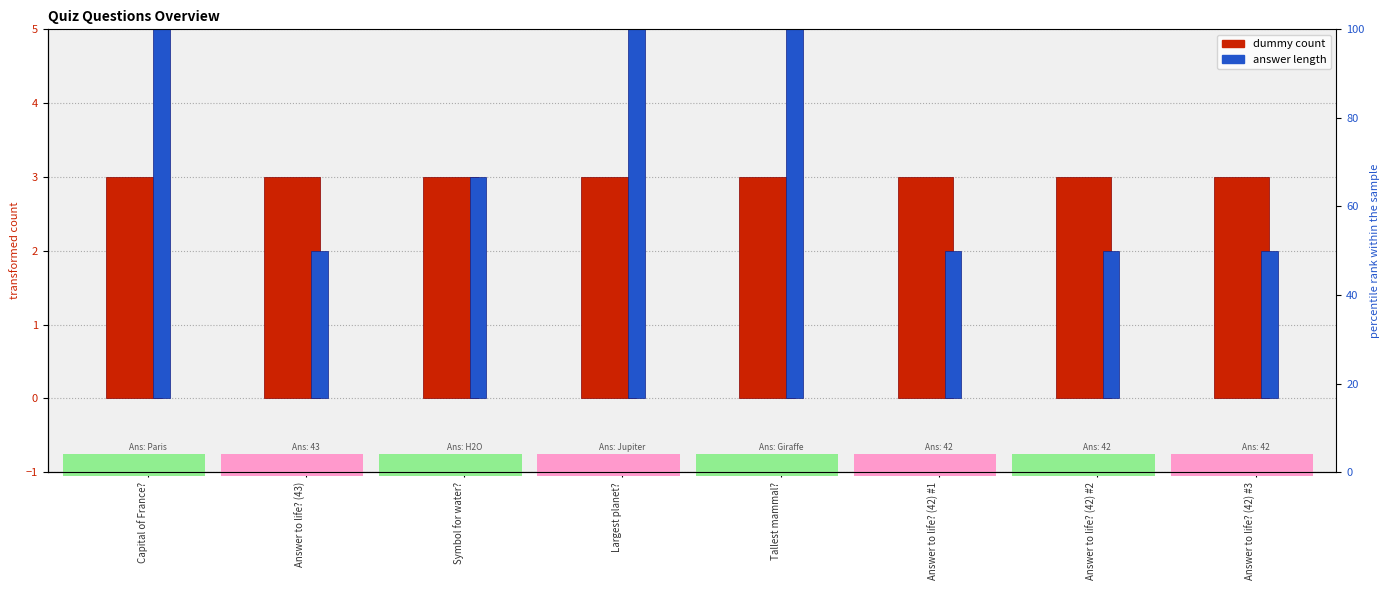

At Answer to life? (42) #3, list the series in order from largest to smallest.

dummy count, answer length